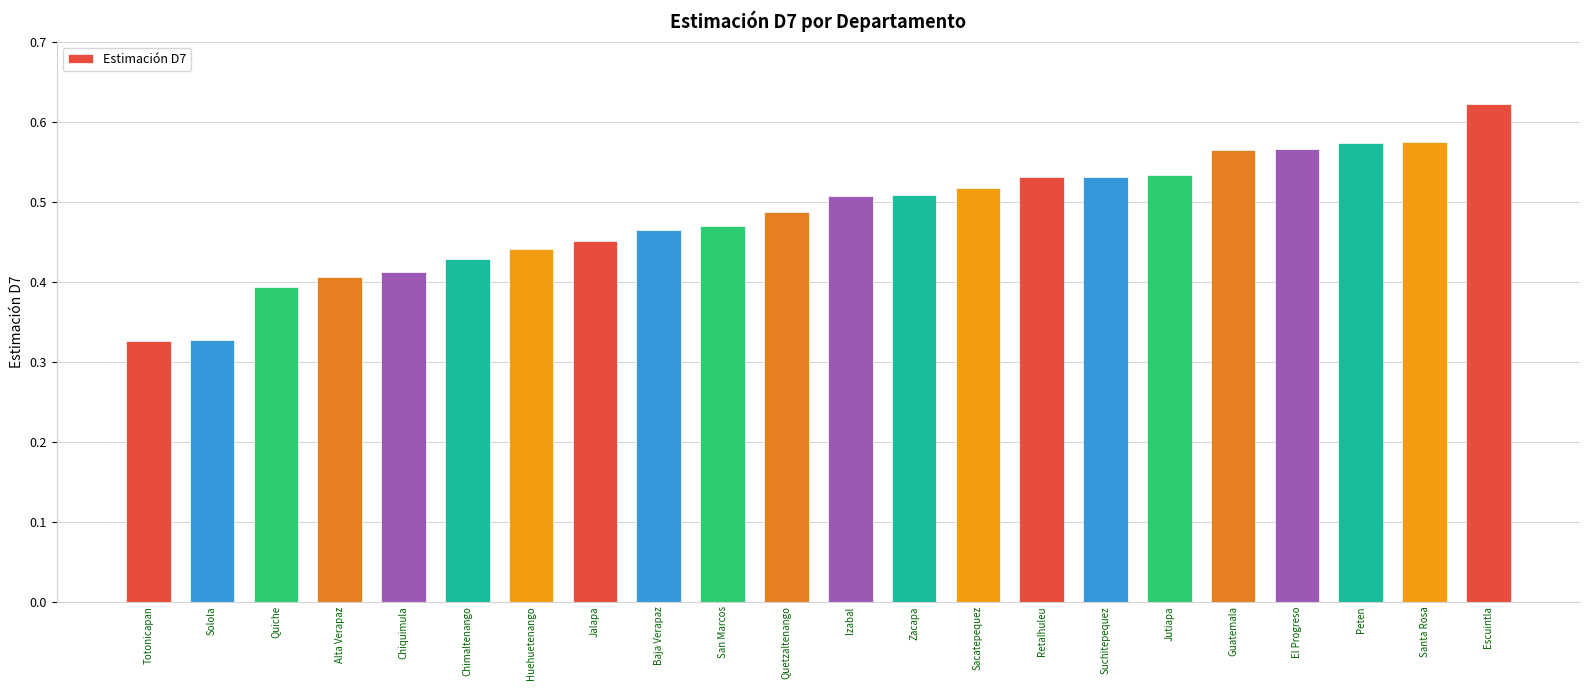

What is the label of the 2nd bar from the left?

Solola